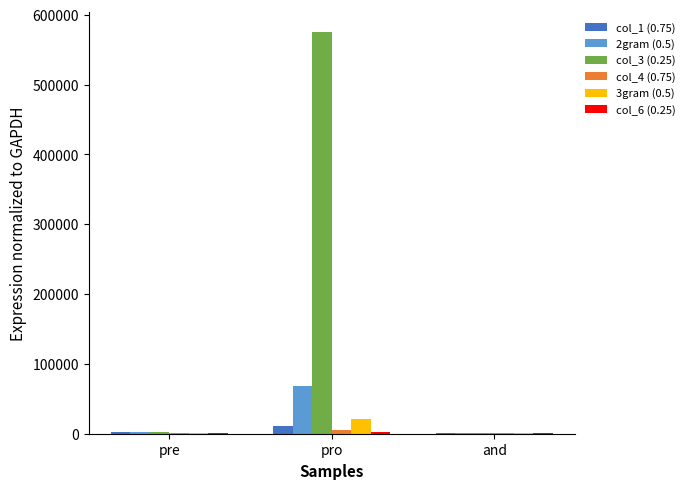

True or false: col_3 (0.25) has a value of 910294 at pro.

False